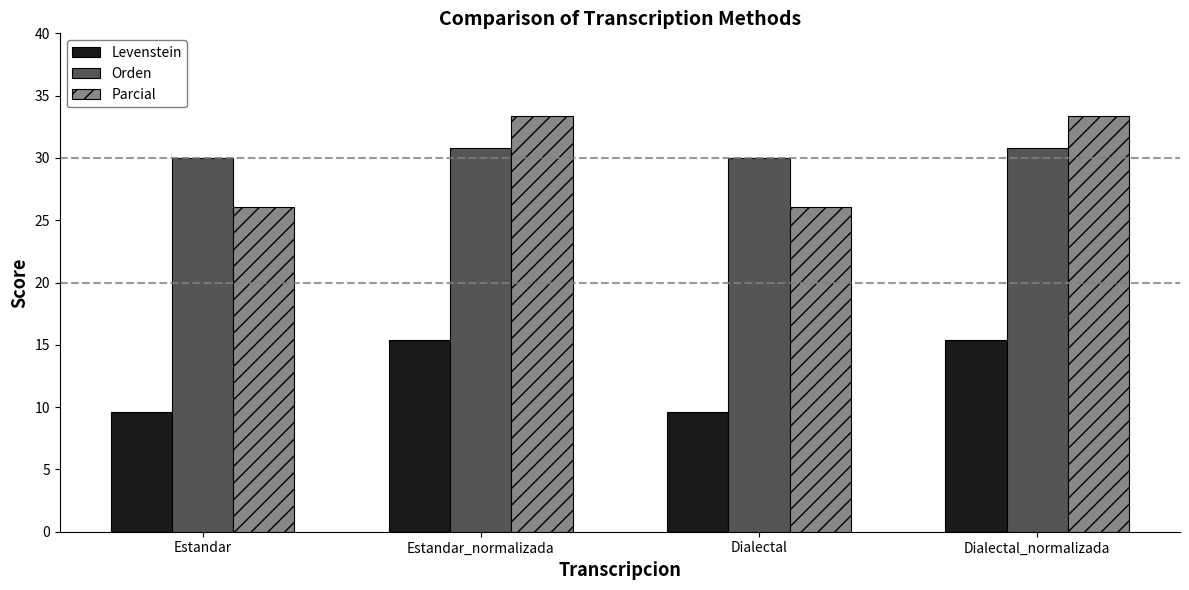

What is the maximum value shown in the chart?

33.3